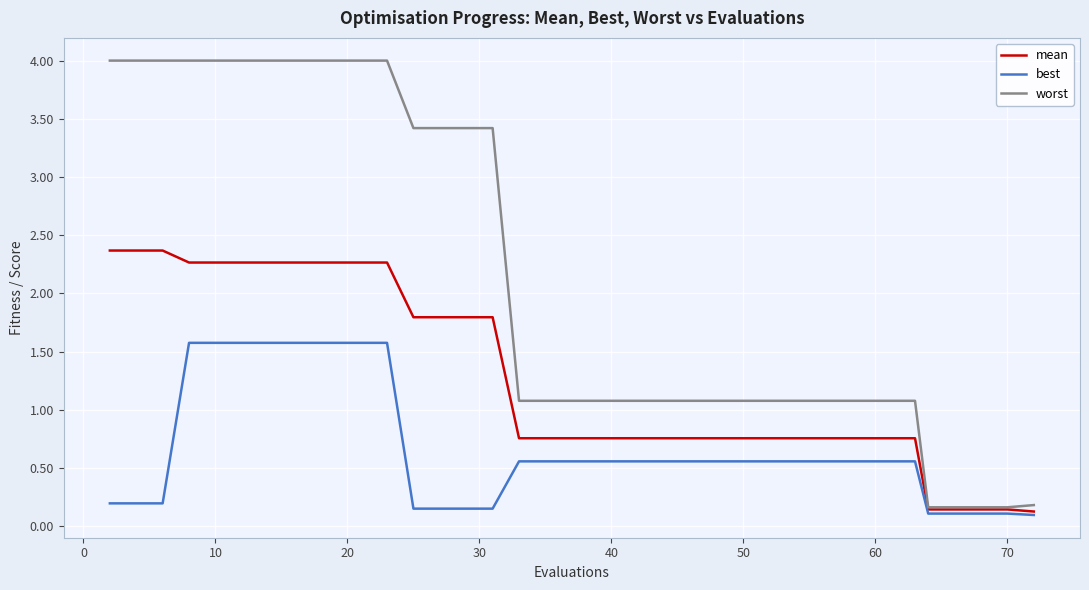

List the series in order of their overall mean, highest first.

worst, mean, best